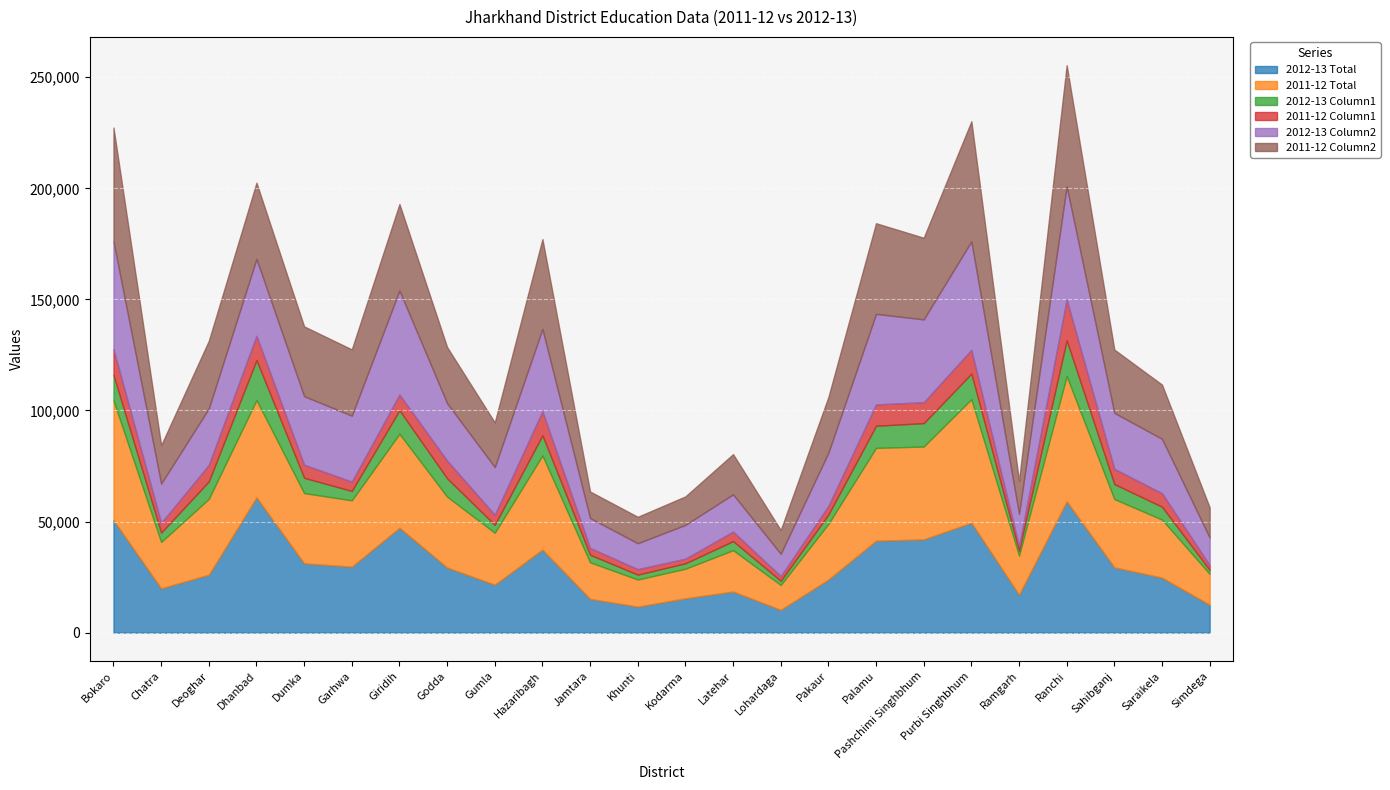

The 2012-13 Total series shows 12558 at Simdega. True or false?

True